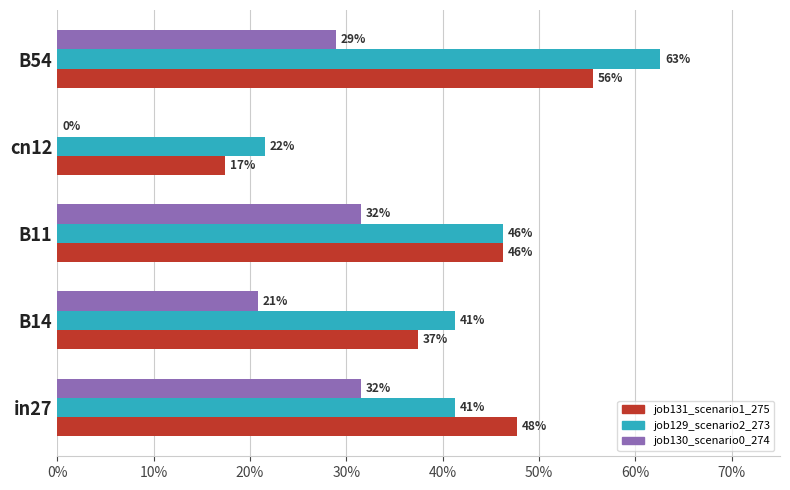

What is the value of the job129_scenario2_273 bar at the 4th from the left?

0.2